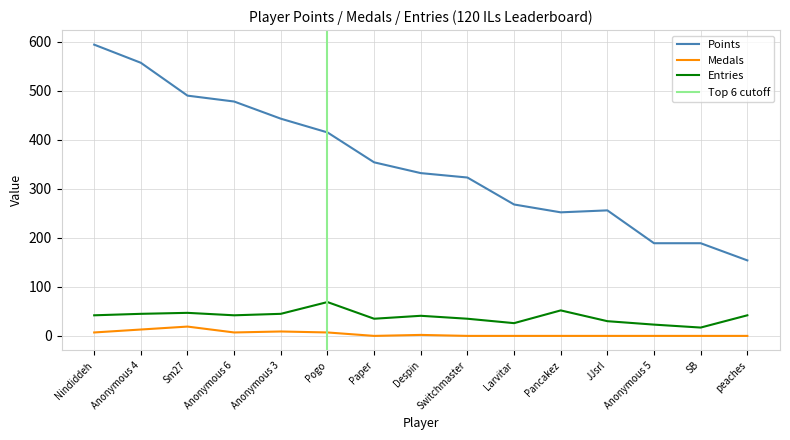

At how many categories does at least one series exceed 414?

6